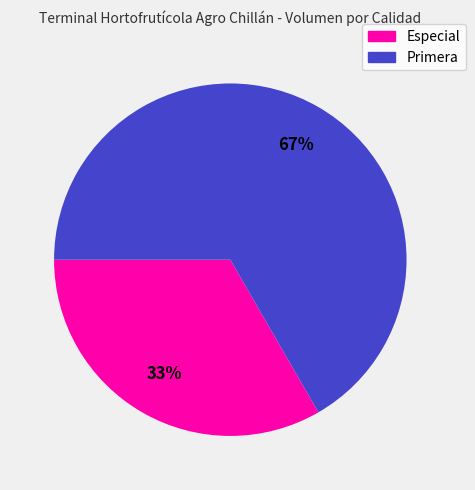

Is Especial the majority of the pie?

No